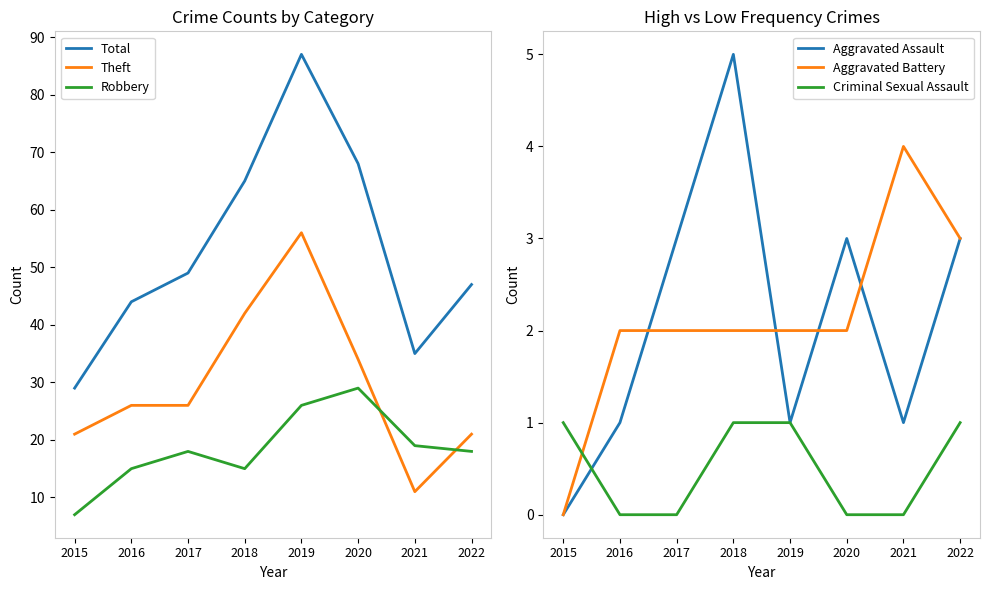

Between 2018 and 2020, which is larger?

2020